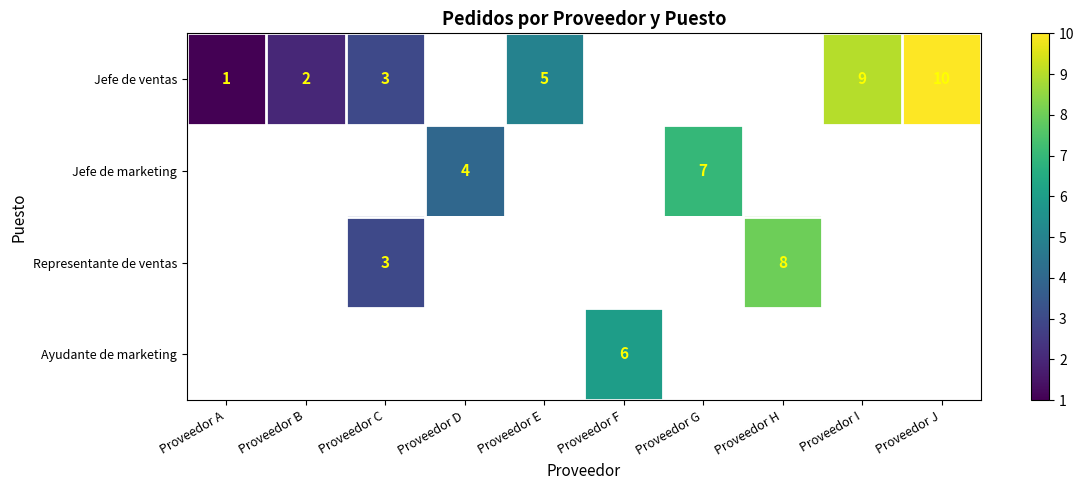

The Jefe de ventas series shows 1 at Proveedor C. True or false?

False